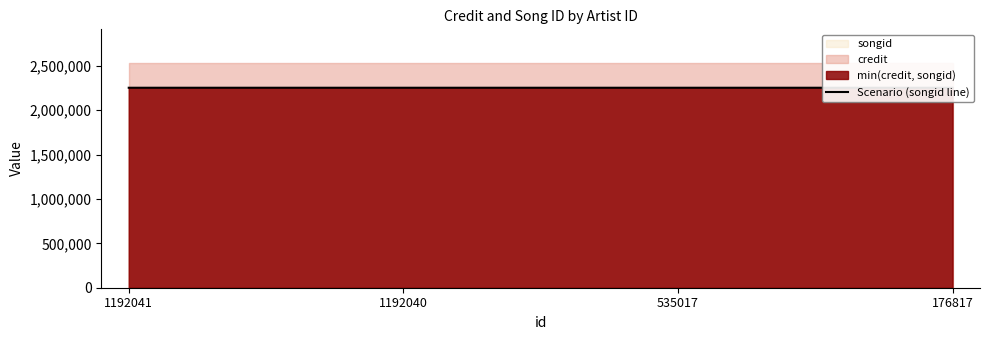

Which label corresponds to the largest value in the chart?

535017